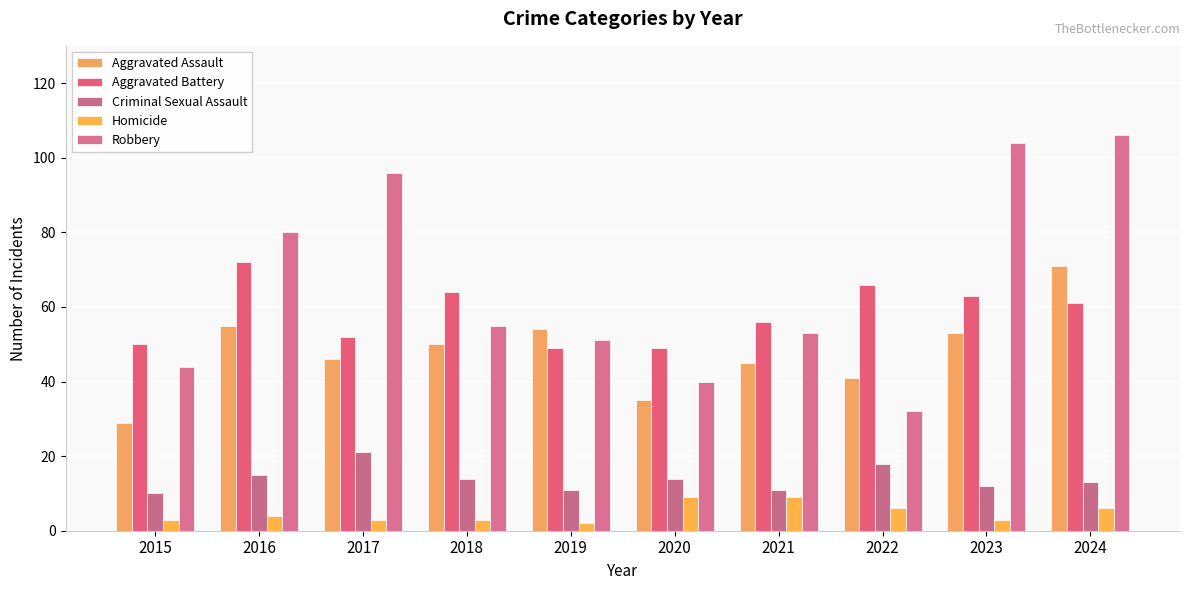

What is the approximate value of Aggravated Battery at 2023, to the nearest 5?

65